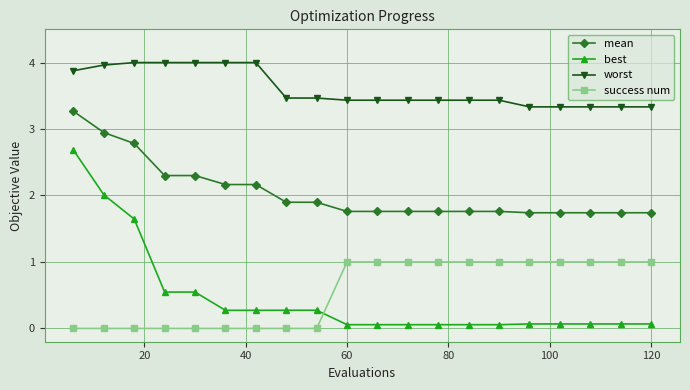

Which series ends up on top after the final intersection of best and success num?

success num